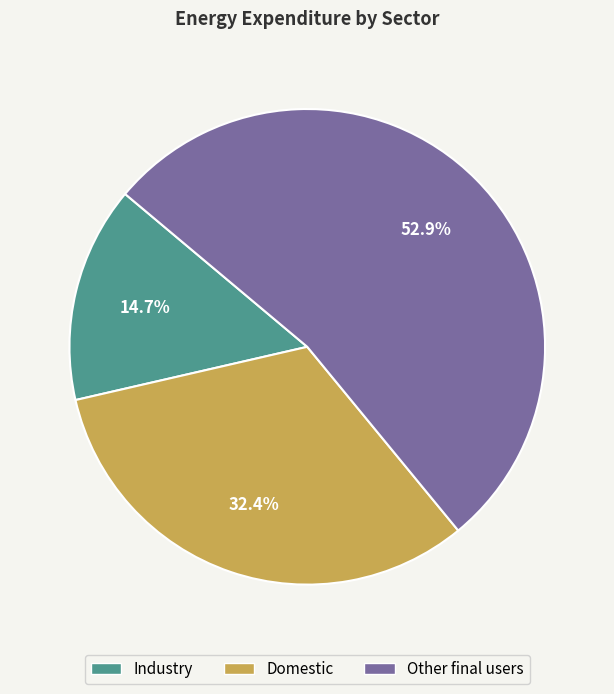

Do Other final users and Industry together represent more than half of the pie?

Yes